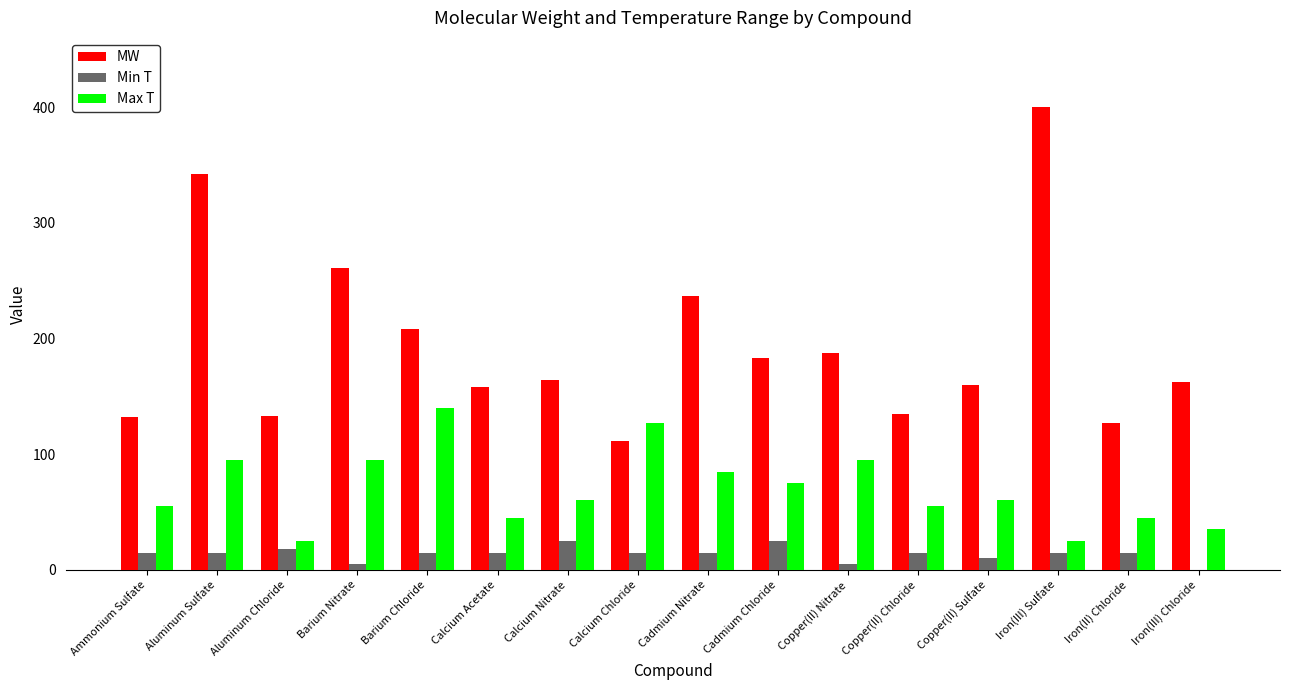

Read the MW value at Iron(III) Sulfate.

399.9